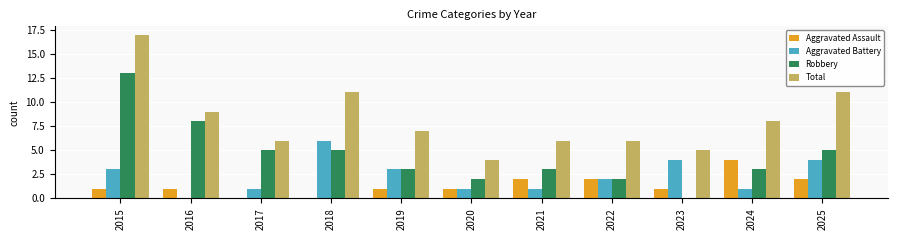

True or false: Aggravated Battery has a value of 5 at 2019.

False